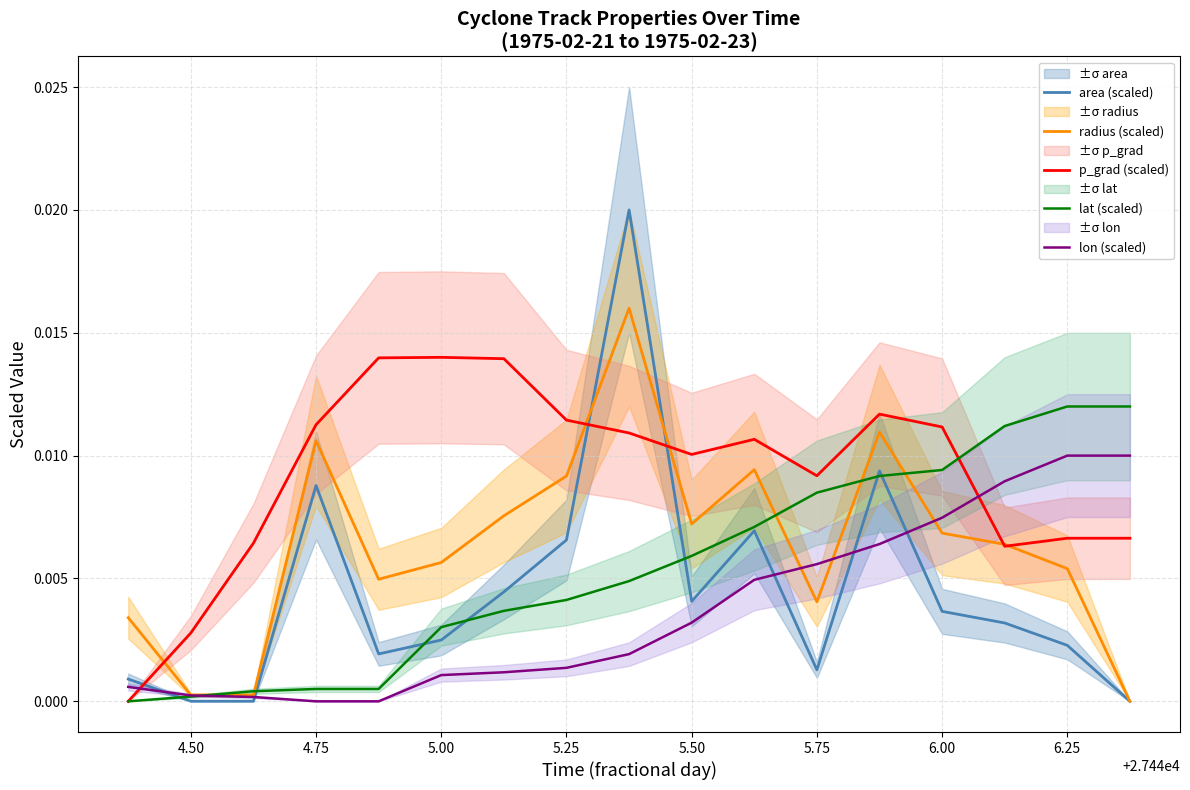

List the series in order of their peak value, lowest first.

lon (scaled), lat (scaled), p_grad (scaled), radius (scaled), area (scaled)